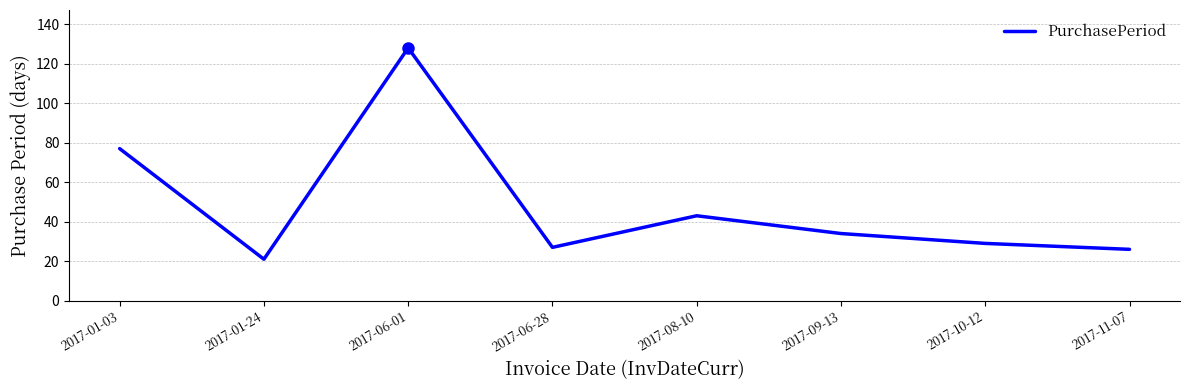

Read the value at 2017-08-10, to the nearest 5.

45